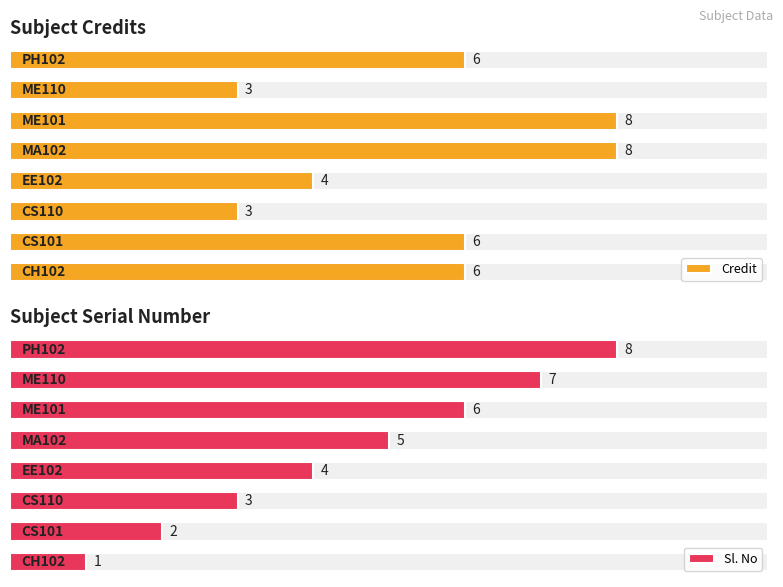

Count the number of categories in the chart.

8